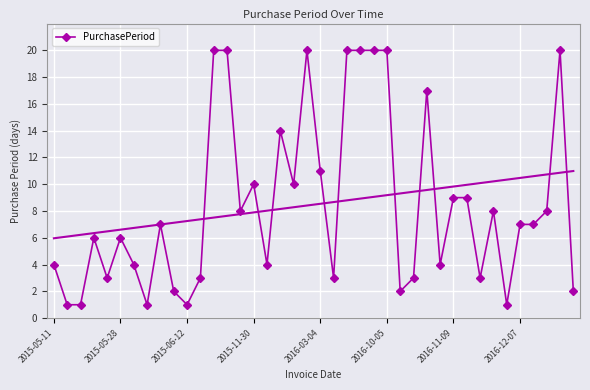

What is the label of the 29th point from the left?

28